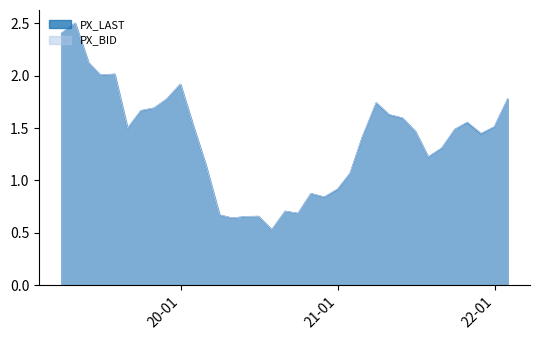

Reading left to right, extract all data points from this chart.

PX_LAST: 2022-01-31=1.8	2021-12-31=1.5	2021-11-30=1.4	2021-10-29=1.6	2021-09-30=1.5	2021-08-31=1.3	2021-07-30=1.2	2021-06-30=1.5	2021-05-31=1.6	2021-04-30=1.6	2021-03-31=1.7	2021-02-26=1.4	2021-01-29=1.1	2020-12-31=0.9	2020-11-30=0.8	2020-10-30=0.9	2020-09-30=0.7	2020-08-31=0.7	2020-07-31=0.5	2020-06-30=0.7	2020-05-29=0.7	2020-04-30=0.6	2020-03-31=0.7	2020-02-28=1.1	2020-01-31=1.5	2019-12-31=1.9	2019-11-29=1.8	2019-10-31=1.7	2019-09-30=1.7	2019-08-30=1.5	2019-07-31=2.0	2019-06-28=2.0	2019-05-31=2.1	2019-04-30=2.5	2019-03-29=2.4
PX_BID: 2022-01-31=1.8	2021-12-31=1.5	2021-11-30=1.4	2021-10-29=1.6	2021-09-30=1.5	2021-08-31=1.3	2021-07-30=1.2	2021-06-30=1.5	2021-05-31=1.6	2021-04-30=1.6	2021-03-31=1.7	2021-02-26=1.4	2021-01-29=1.1	2020-12-31=0.9	2020-11-30=0.8	2020-10-30=0.9	2020-09-30=0.7	2020-08-31=0.7	2020-07-31=0.5	2020-06-30=0.7	2020-05-29=0.7	2020-04-30=0.6	2020-03-31=0.7	2020-02-28=1.2	2020-01-31=1.5	2019-12-31=1.9	2019-11-29=1.8	2019-10-31=1.7	2019-09-30=1.7	2019-08-30=1.5	2019-07-31=2.0	2019-06-28=2.0	2019-05-31=2.1	2019-04-30=2.5	2019-03-29=2.4